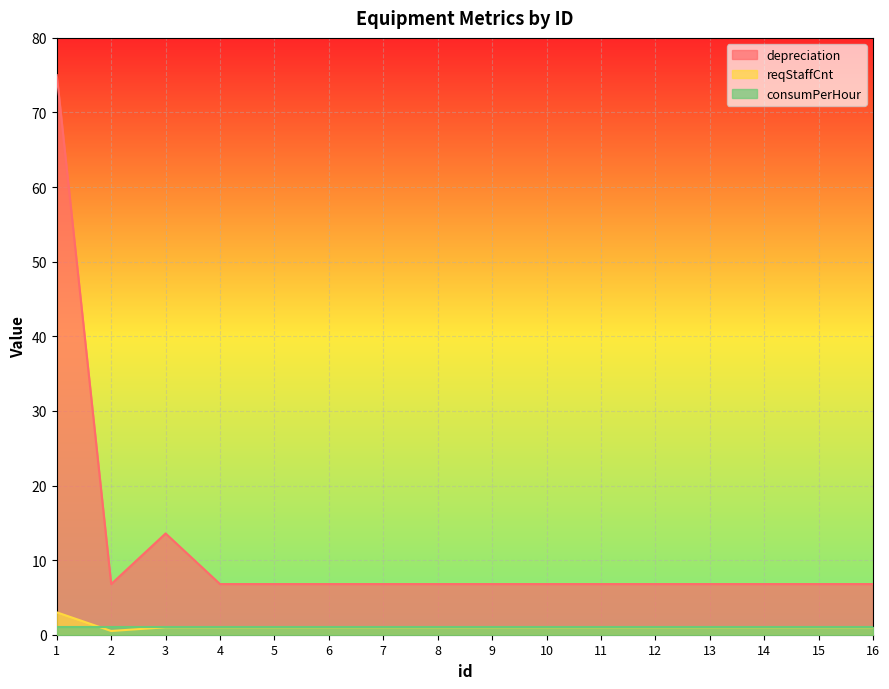

What is the total value across all series at 16?

8.8